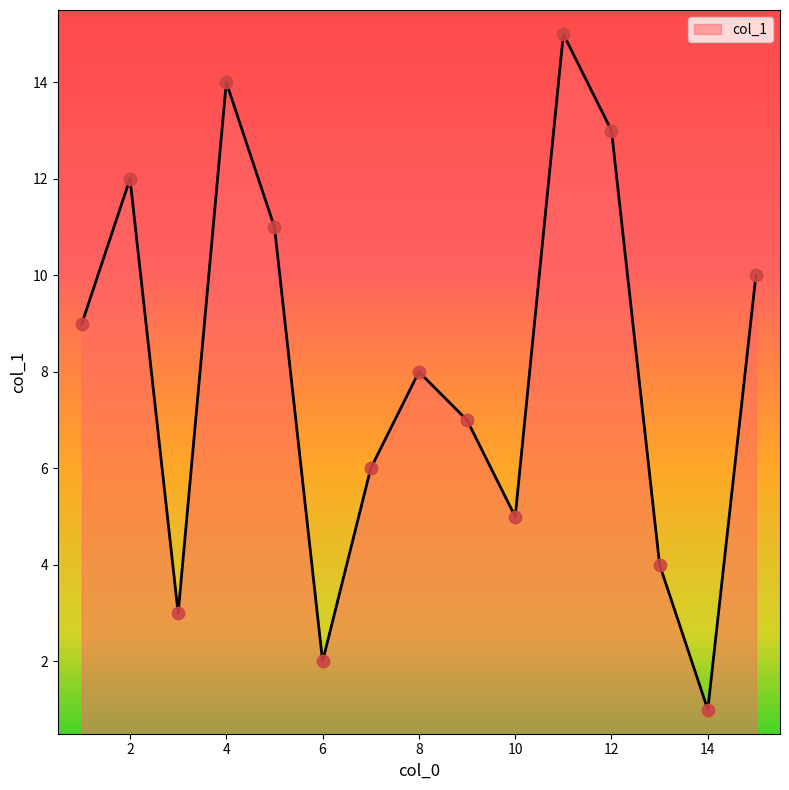

What is the maximum value shown in the chart?

15